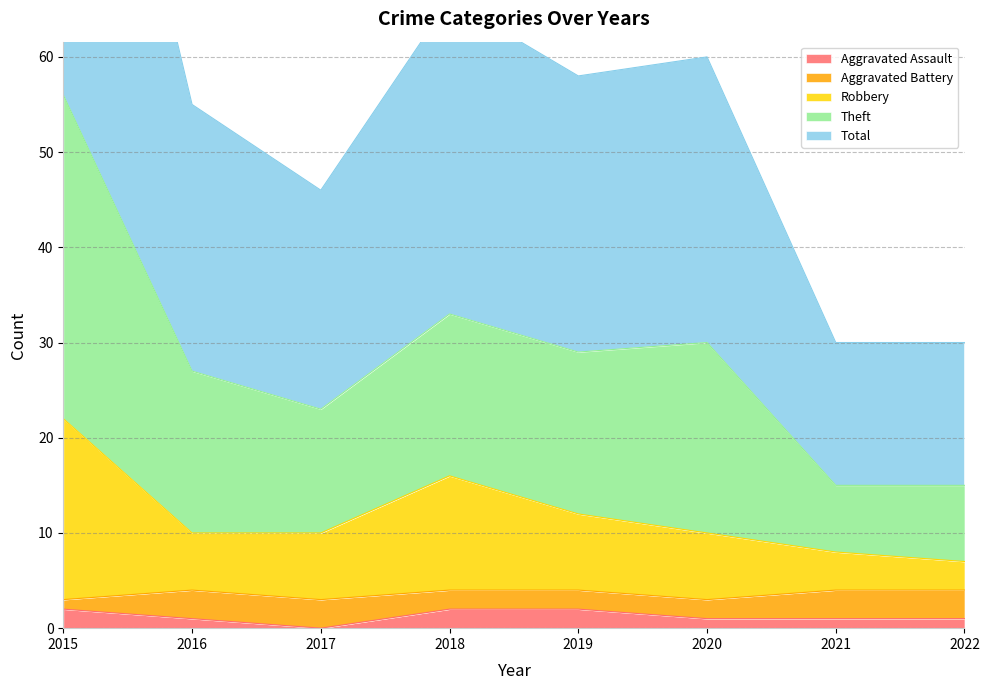

What is the value of the Total point at the 1st from the left?

56